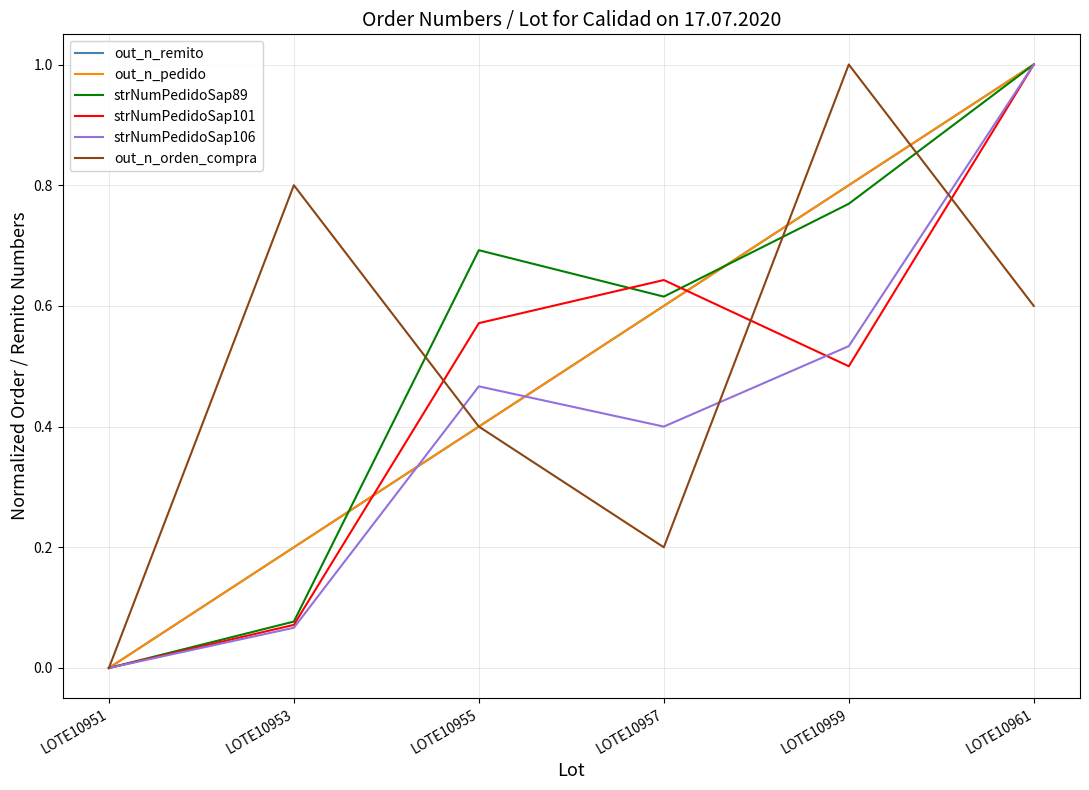

Is this an area chart (filled region under the line)?

No